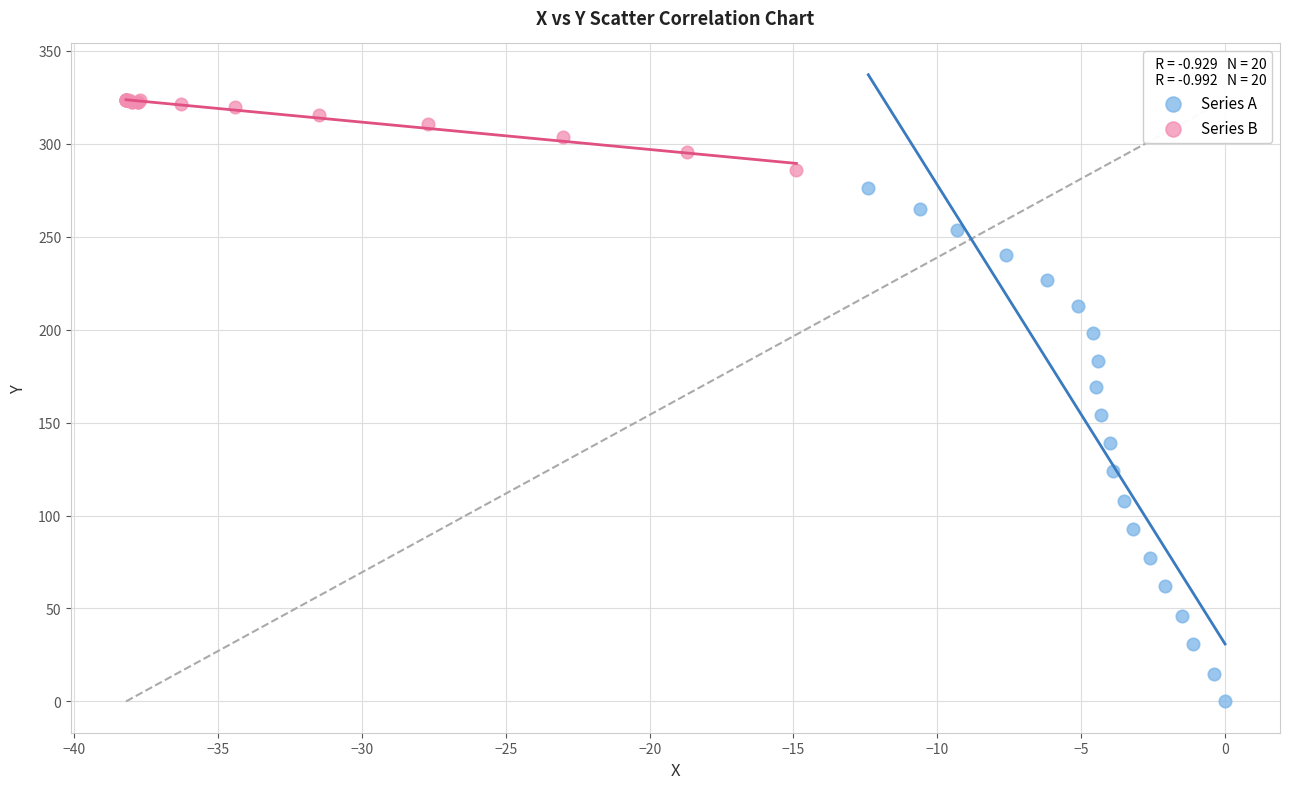

Which series has the largest Y range (max minus min)?

Series A